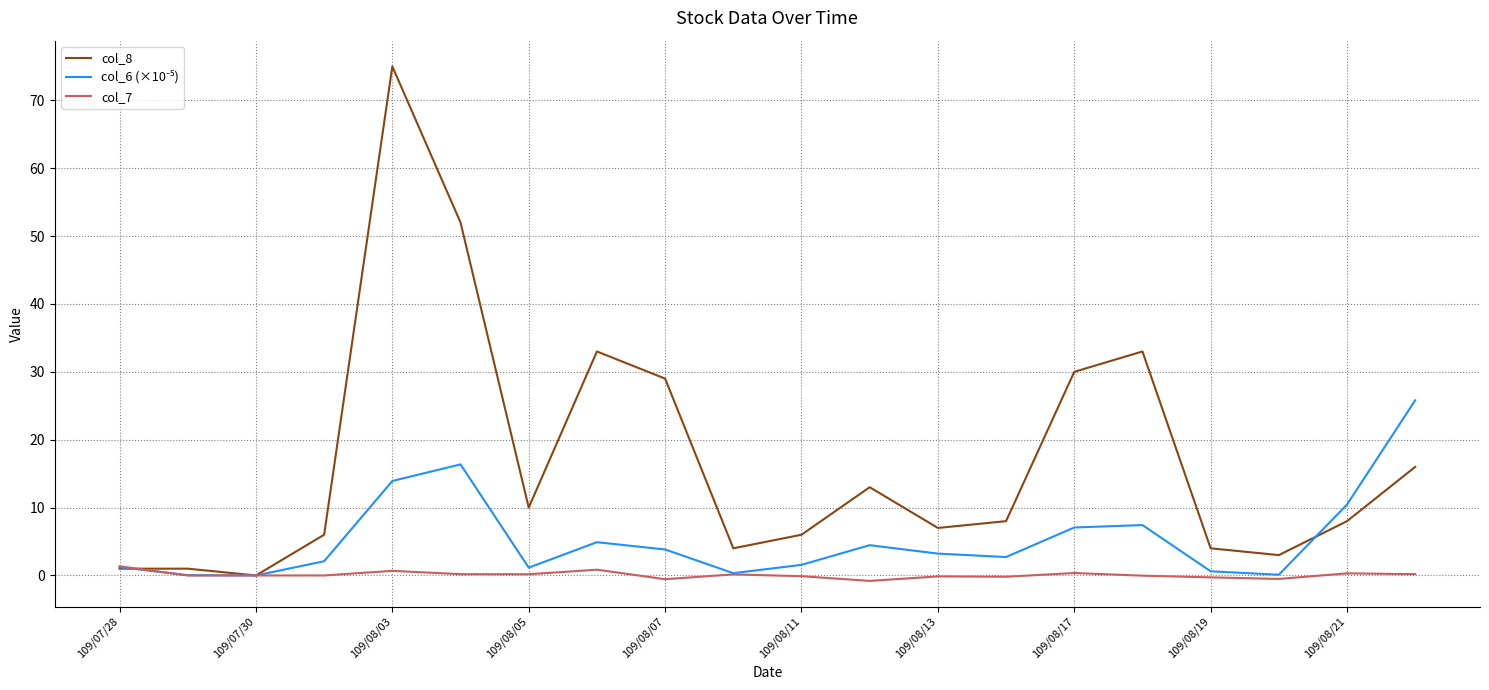

What is the maximum value shown in the chart?

75.0